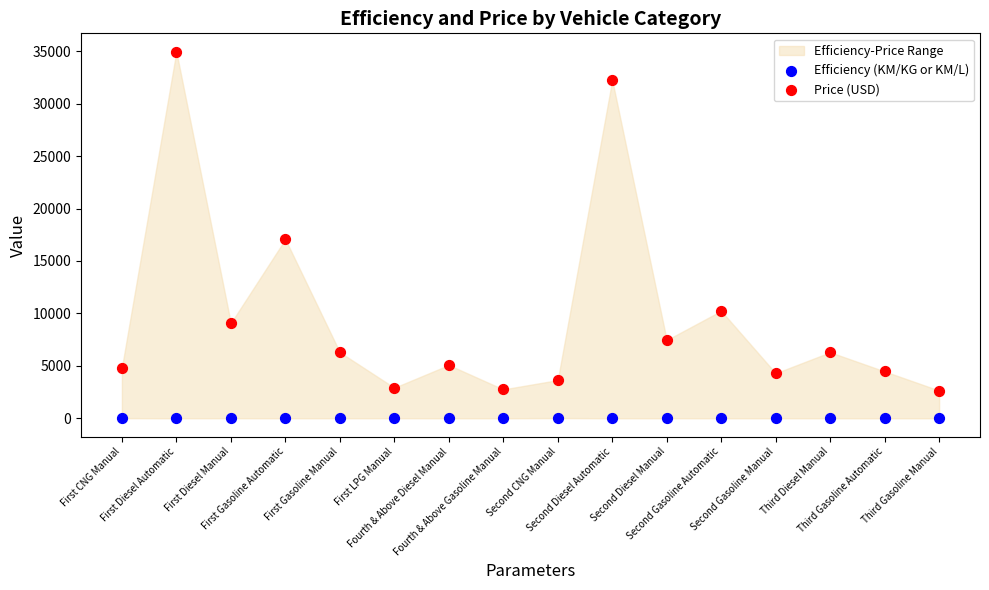

Which series reaches the minimum Y coordinate?

Efficiency (KM/KG or KM/L)